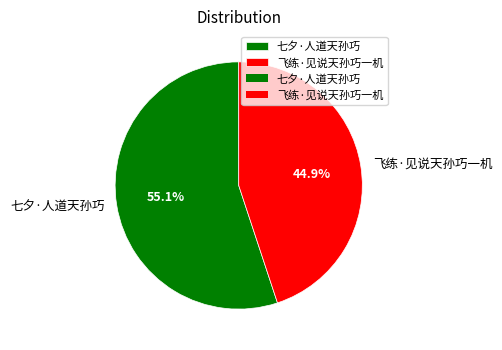

Which has a higher value, 七夕·人道天孙巧 or 飞练·见说天孙巧一机?

七夕·人道天孙巧